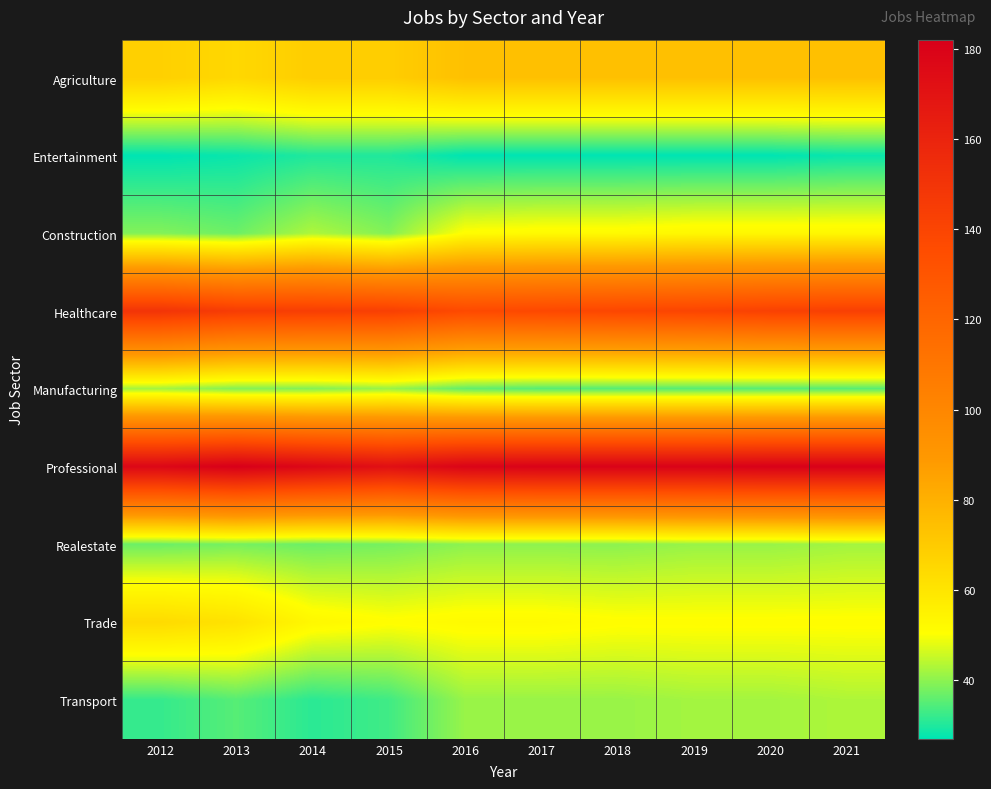

At which category does the chart reach its peak across all series?

2013